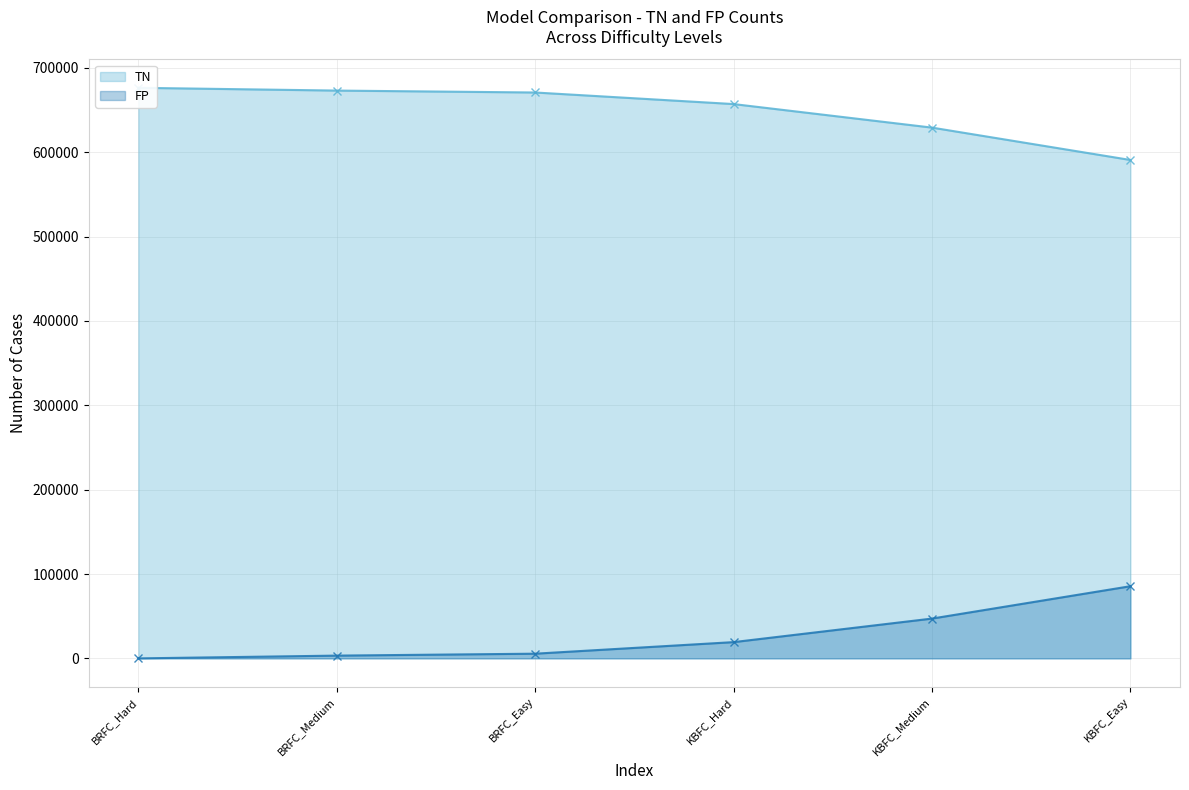

The FP series shows 16407 at KBFC_Medium. True or false?

False